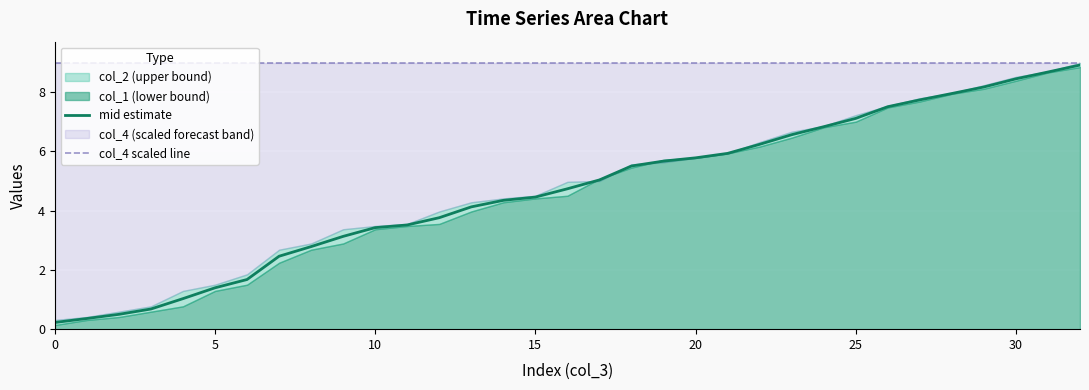

What is the label of the 19th point from the right?

14